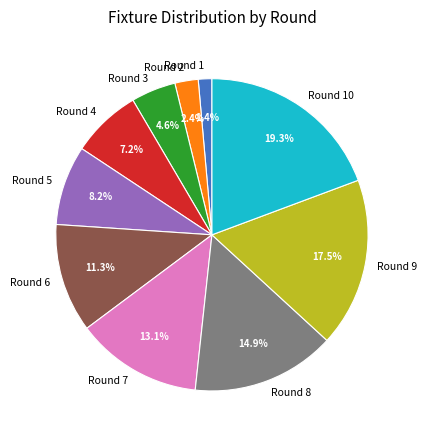

To the nearest percent, what is the average slice percentage?

10%